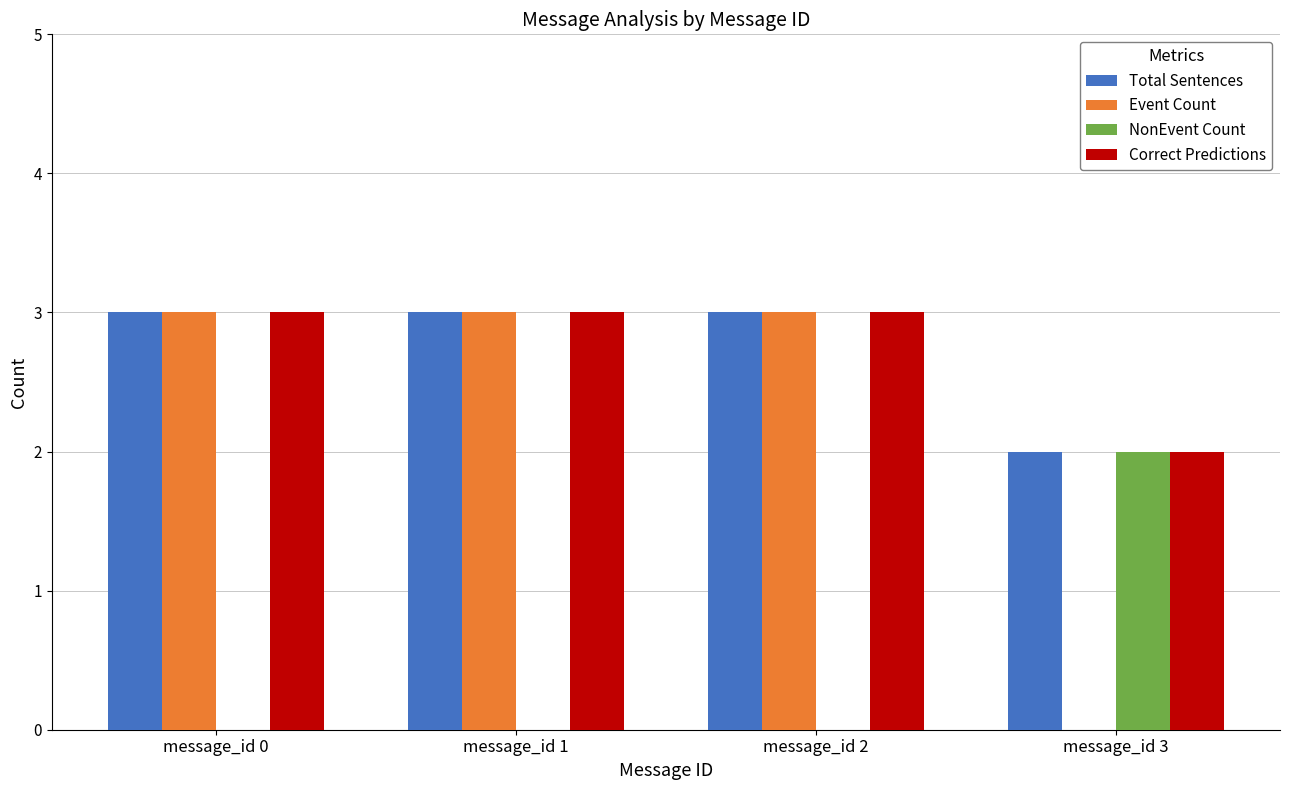

True or false: Total Sentences has a value of 3 at message_id 0.

True